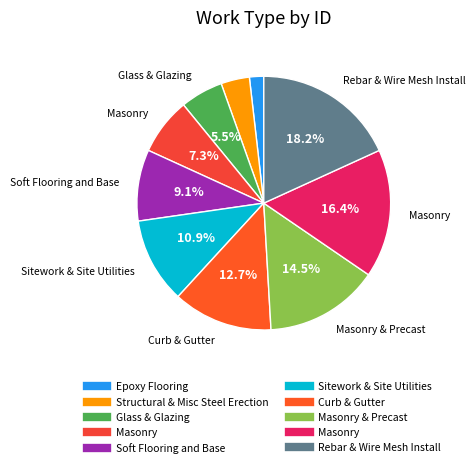

Which slice is the smallest?

Epoxy Flooring